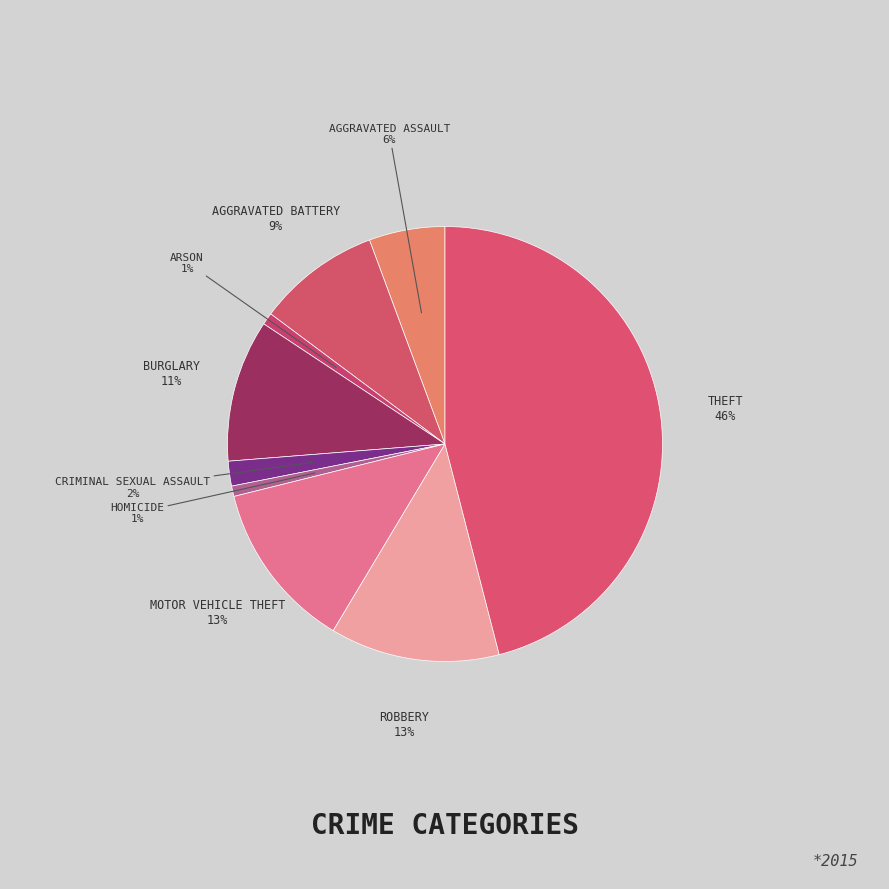

Count the number of slices in the pie.

9